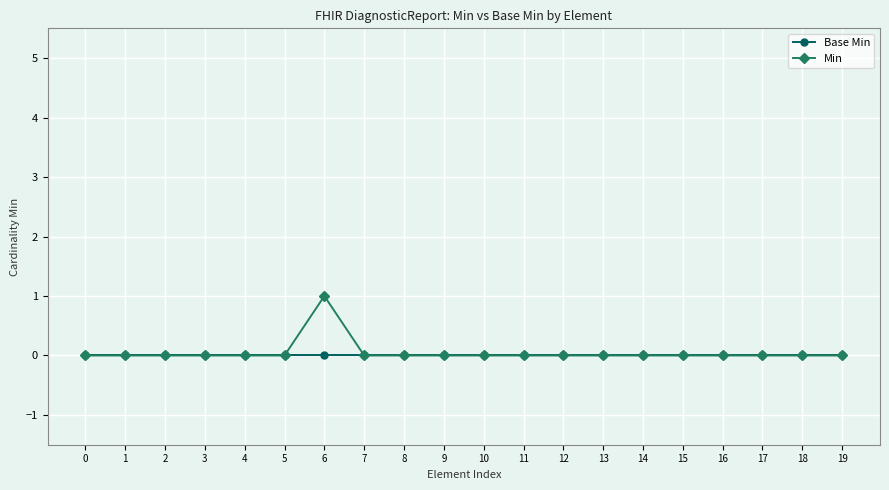

Count the Min values in the range 0 to 1.

20